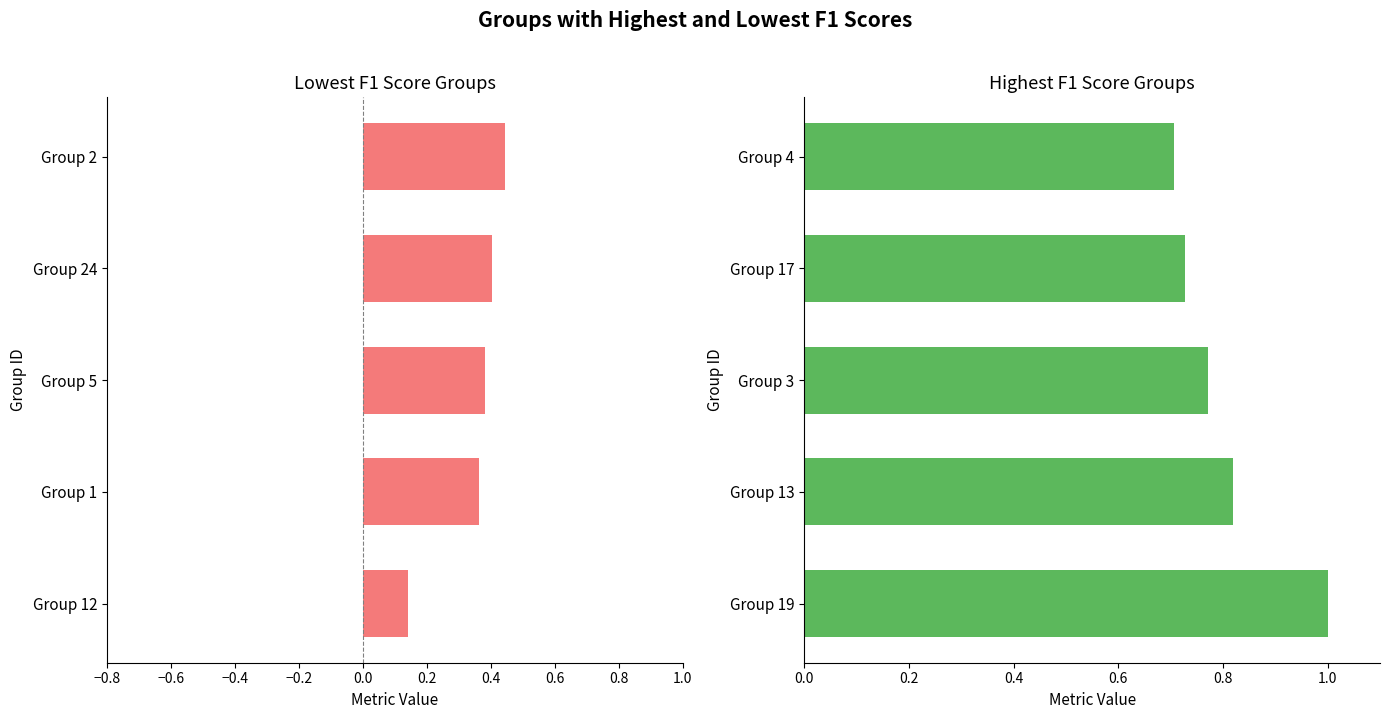

Is it true that the value at Group 3 is 0.4?

False